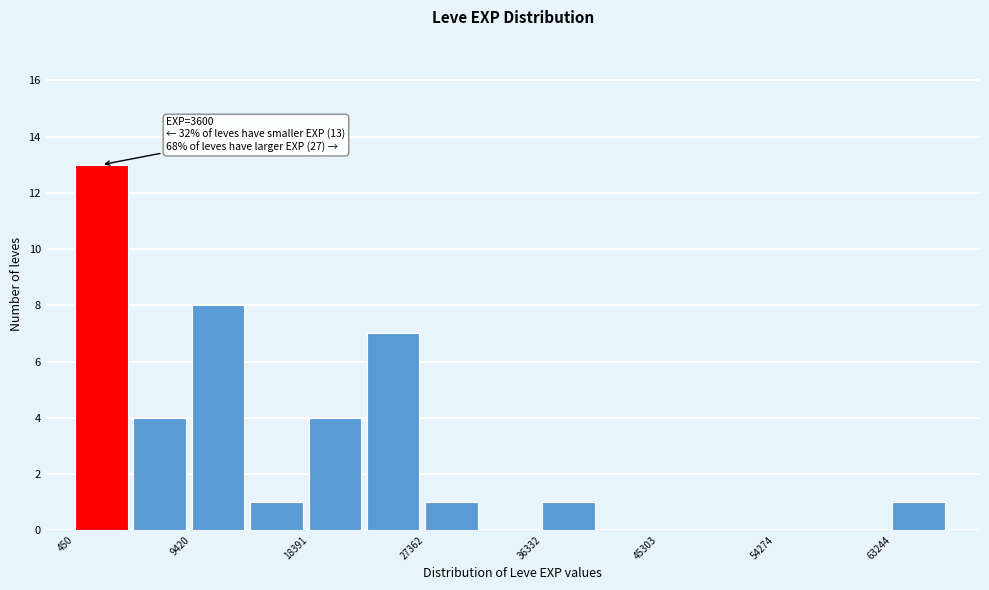

Over which range of the x-axis is the bar tallest?

0 to 5000